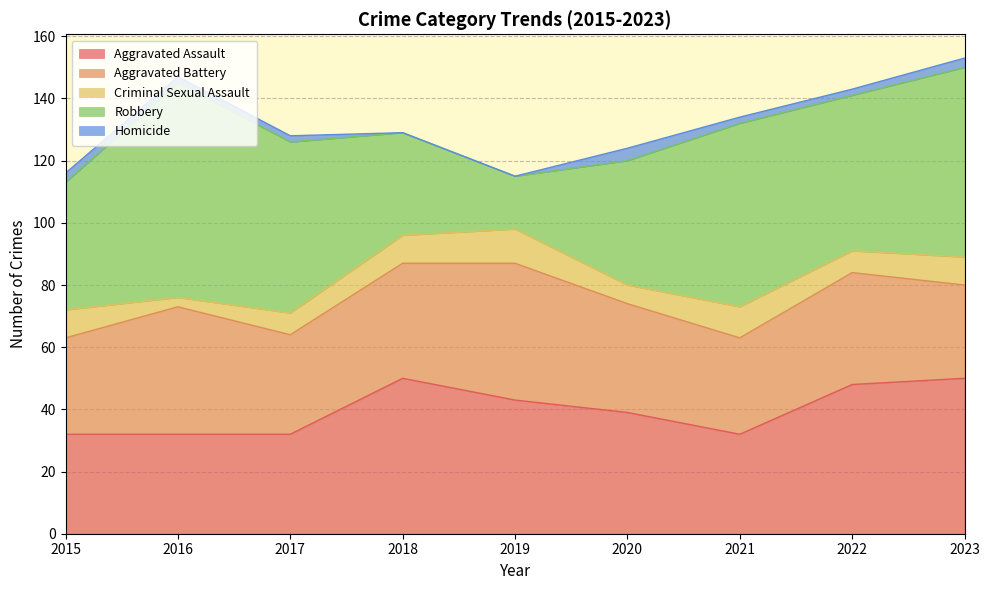

How many positive values does the Homicide series have?

7